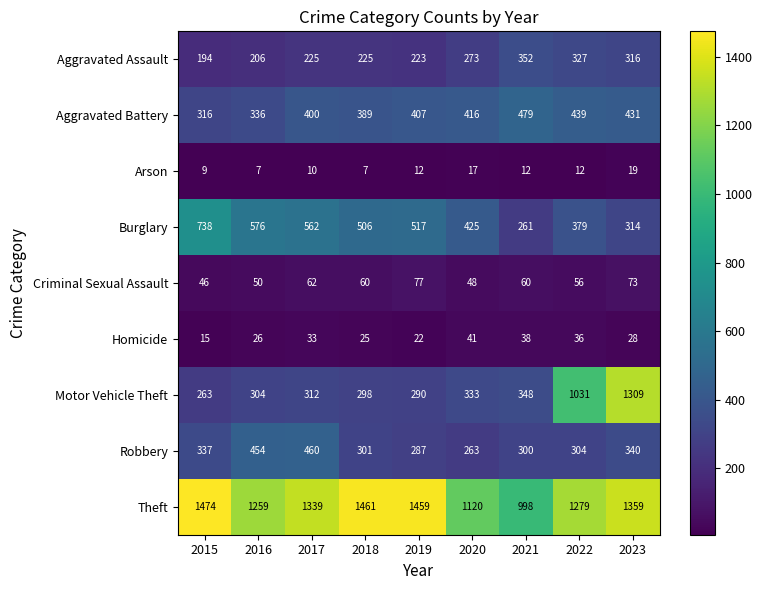

At how many categories does at least one series exceed 1254?

7